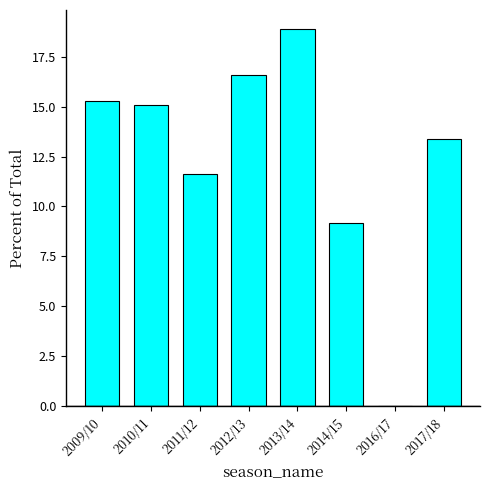

The chart shows a value of 0.0 at 2016/17. True or false?

True